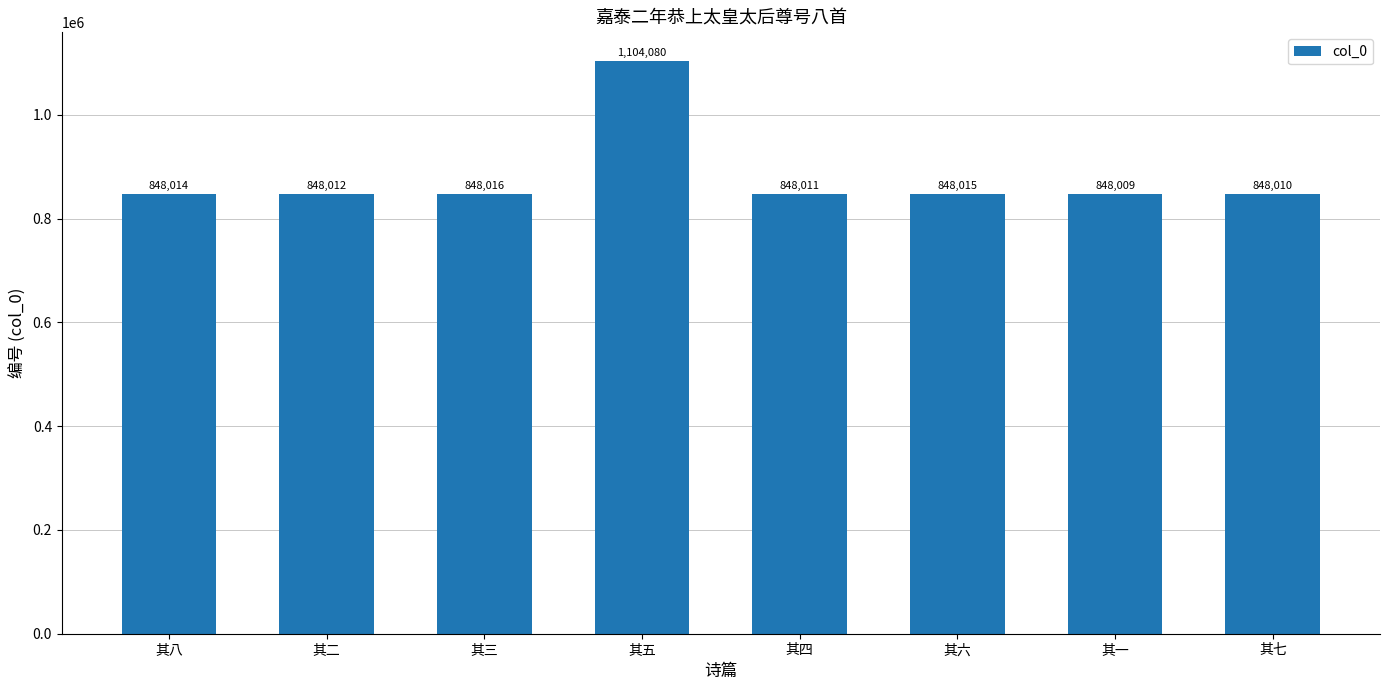

What is the label of the 4th bar from the right?

其四